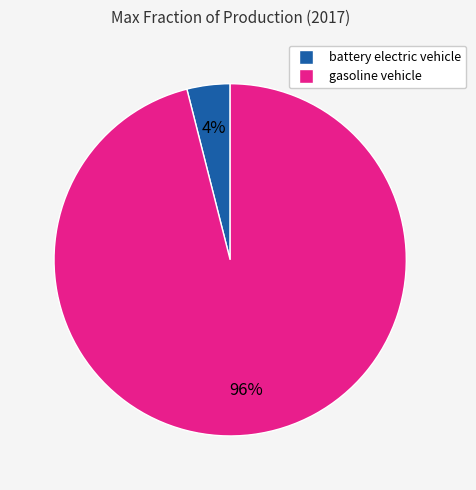

Is the sum of gasoline vehicle and battery electric vehicle greater than half?

Yes